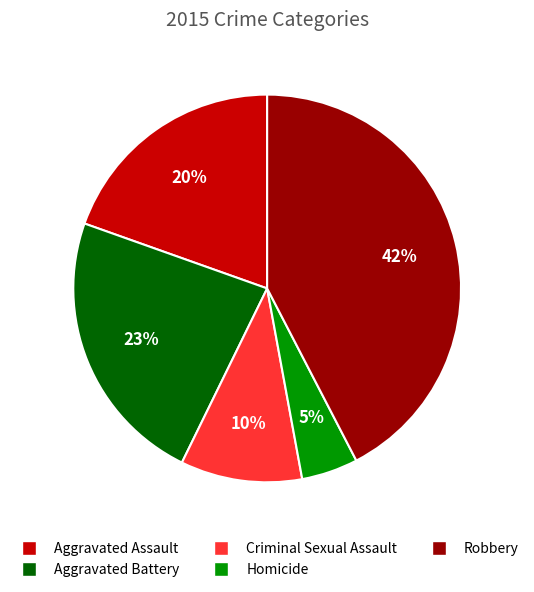

Does any single category account for the majority?

No